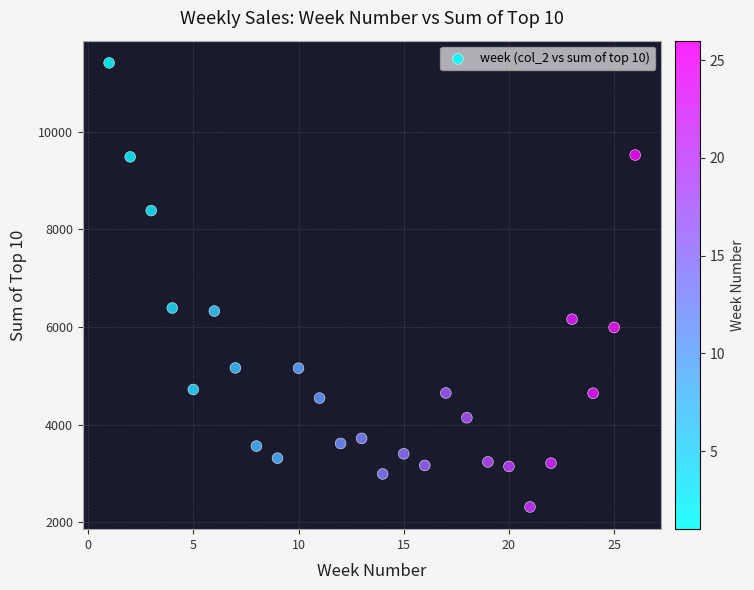

What is the range of Y values (max minus min)?

9090.0